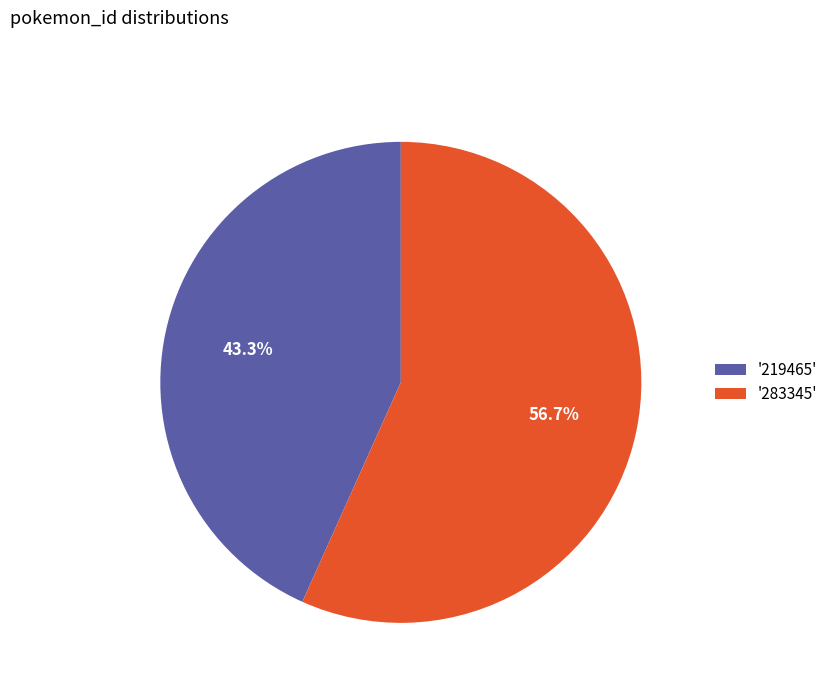

How many slices are in this pie chart?

2